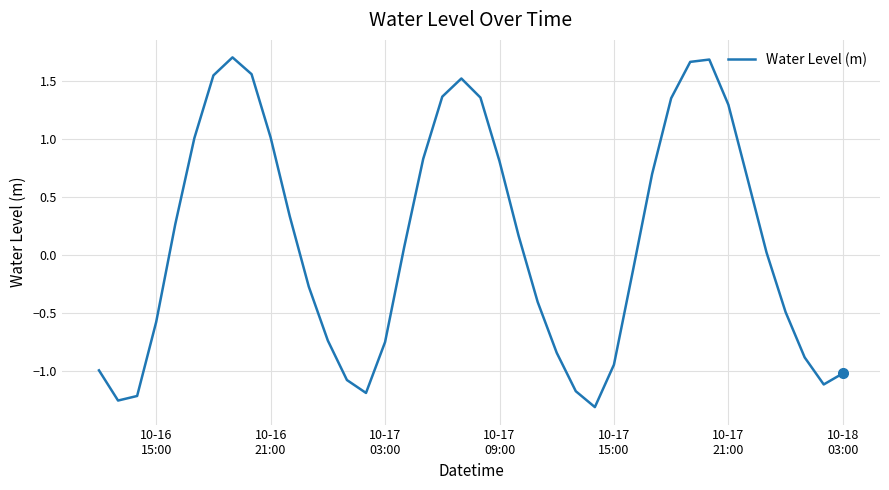

What is the value of the 39th point from the left?

-1.1